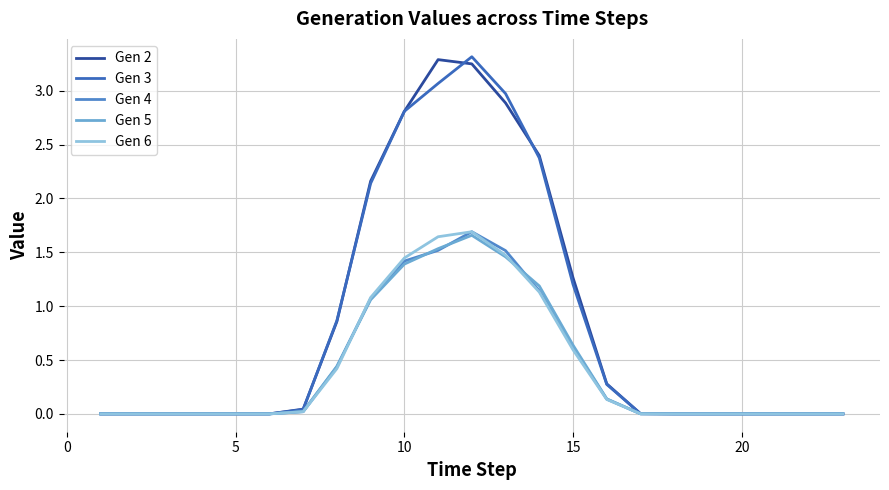

True or false: Gen 5 and Gen 3 intersect in this chart.

False